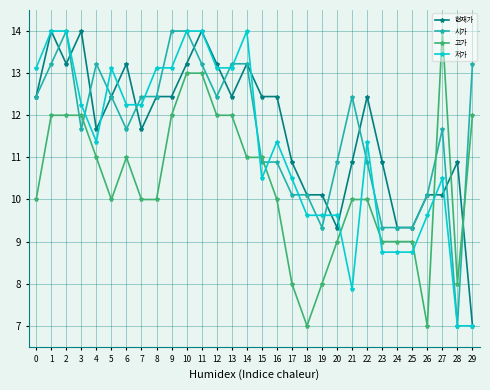

Between which two adjacent categories do 고가 and 현재가 first intersect?

26 and 27